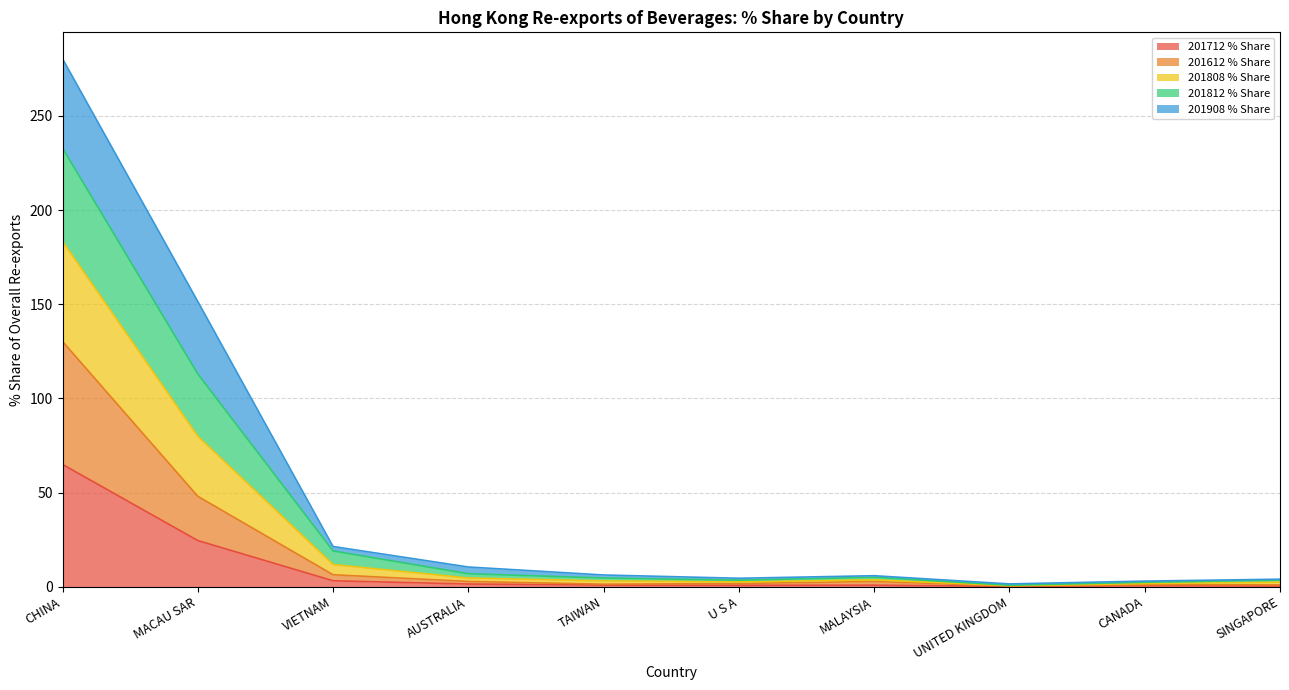

What is the difference between the highest and lowest values at U S A?

3.7